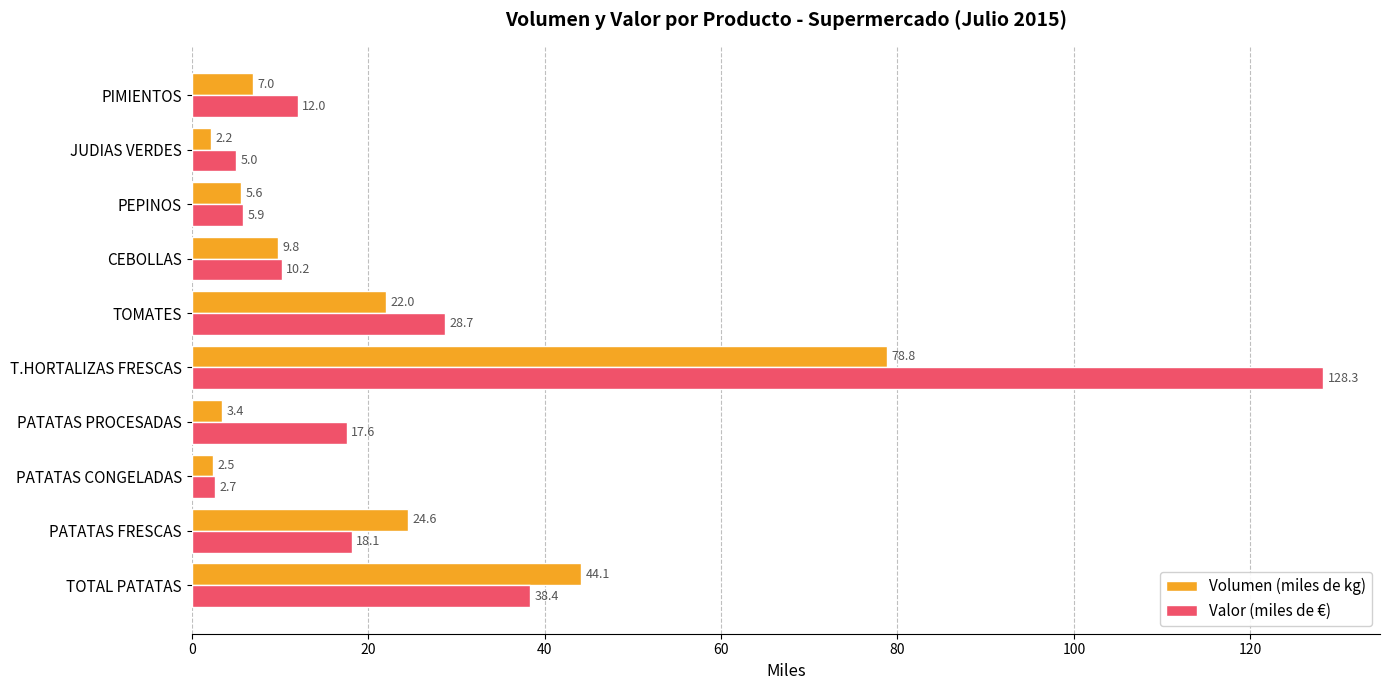

At PEPINOS, list the series in order from smallest to largest.

Volumen (miles de kg), Valor (miles de €)